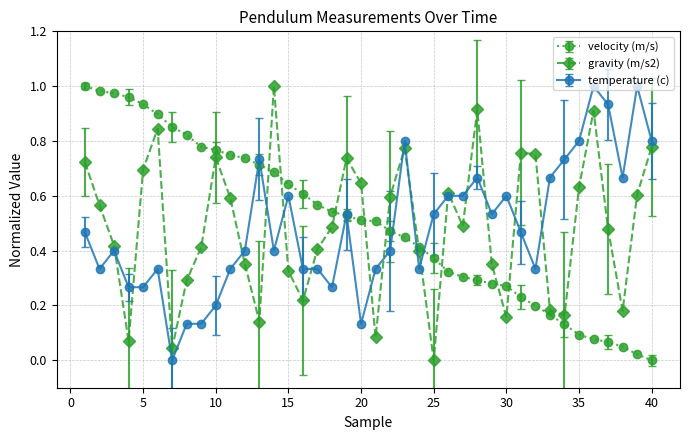

What are all the series names shown in the legend?

velocity (m/s), gravity (m/s2), temperature (c)